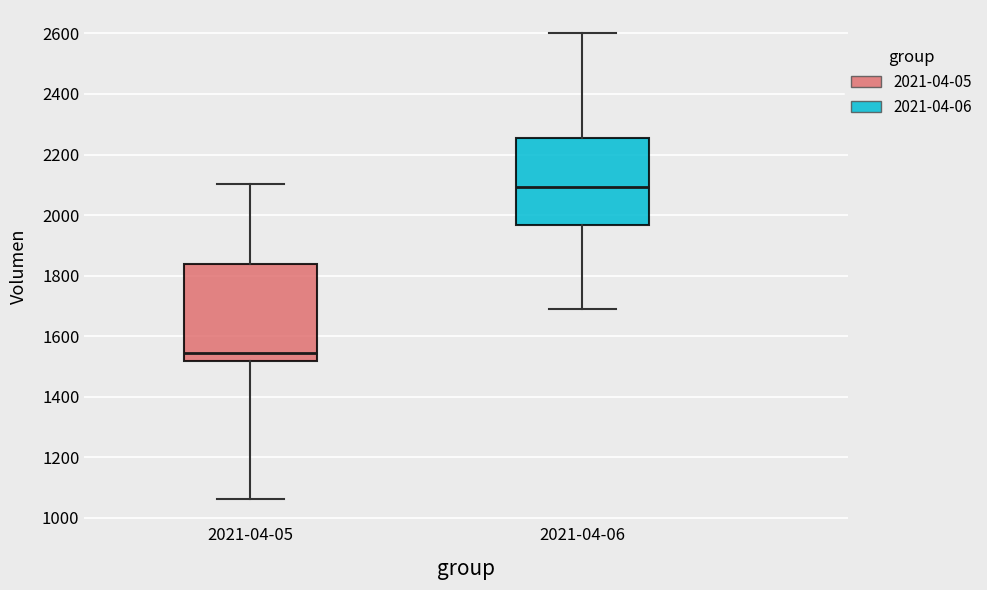

Reading left to right, read every box against the y-axis: the position of its median line, the range the box covers, and the ends of its whiskers. The values are not printed on the chart, so give them approximately, as read against the axis.

2021-04-05: median 1540, box 1520 to 1840, whiskers 1060 to 2100
2021-04-06: median 2100, box 1960 to 2260, whiskers 1700 to 2600